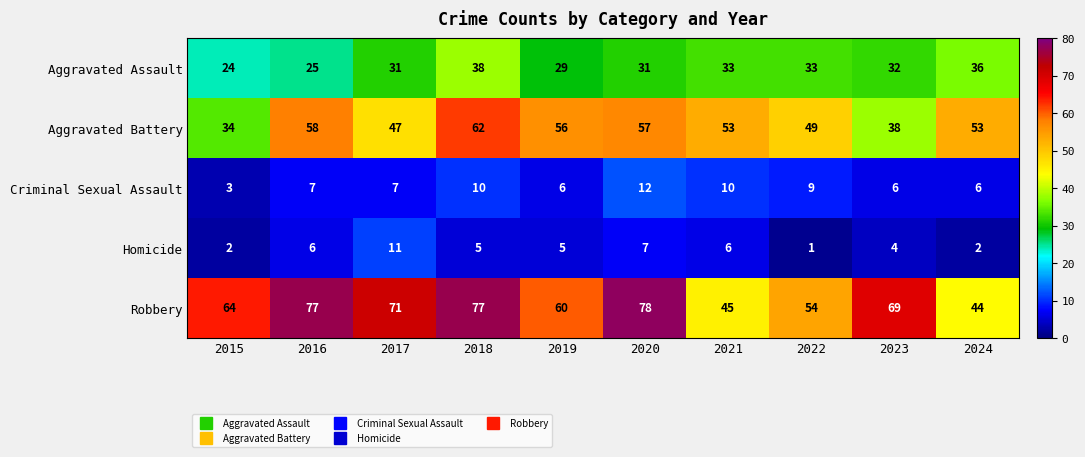

Is it true that Homicide equals 4 at 2021?

False